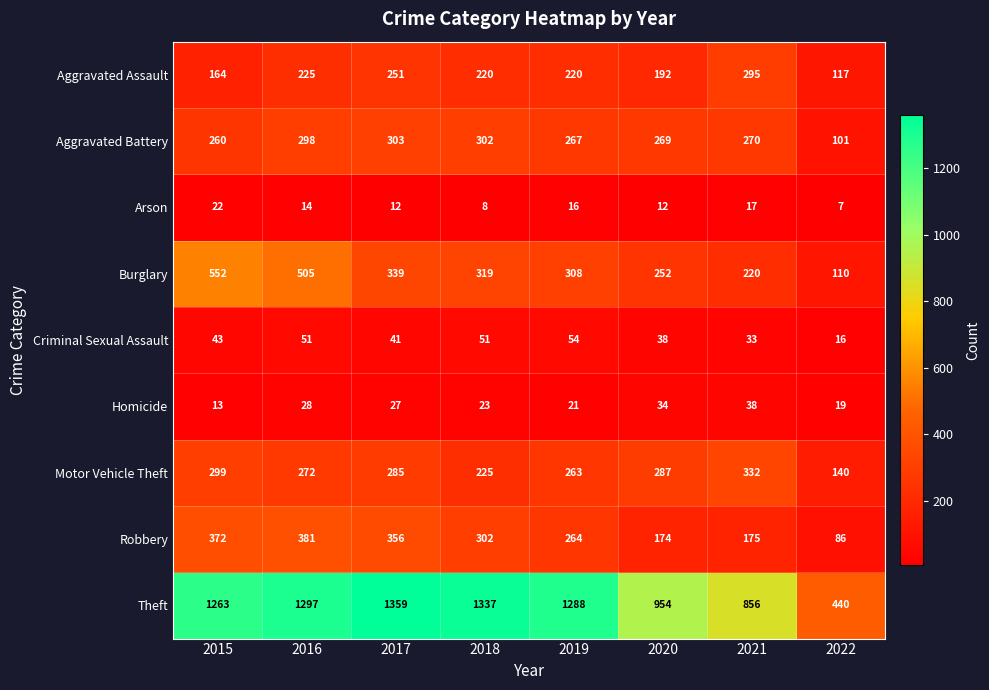

Is it true that Criminal Sexual Assault equals 69 at 2017?

False